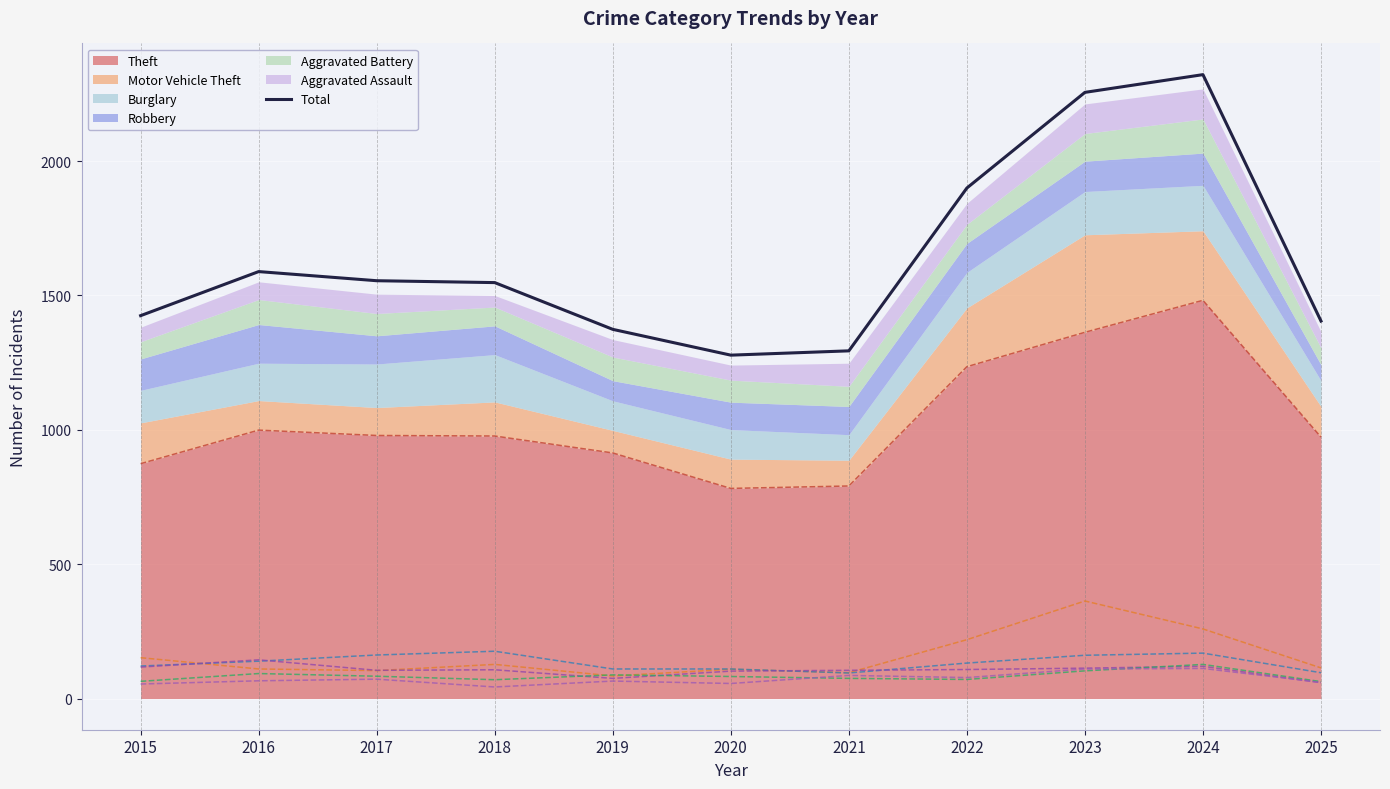

What is the value of the 10th point from the left?

2322